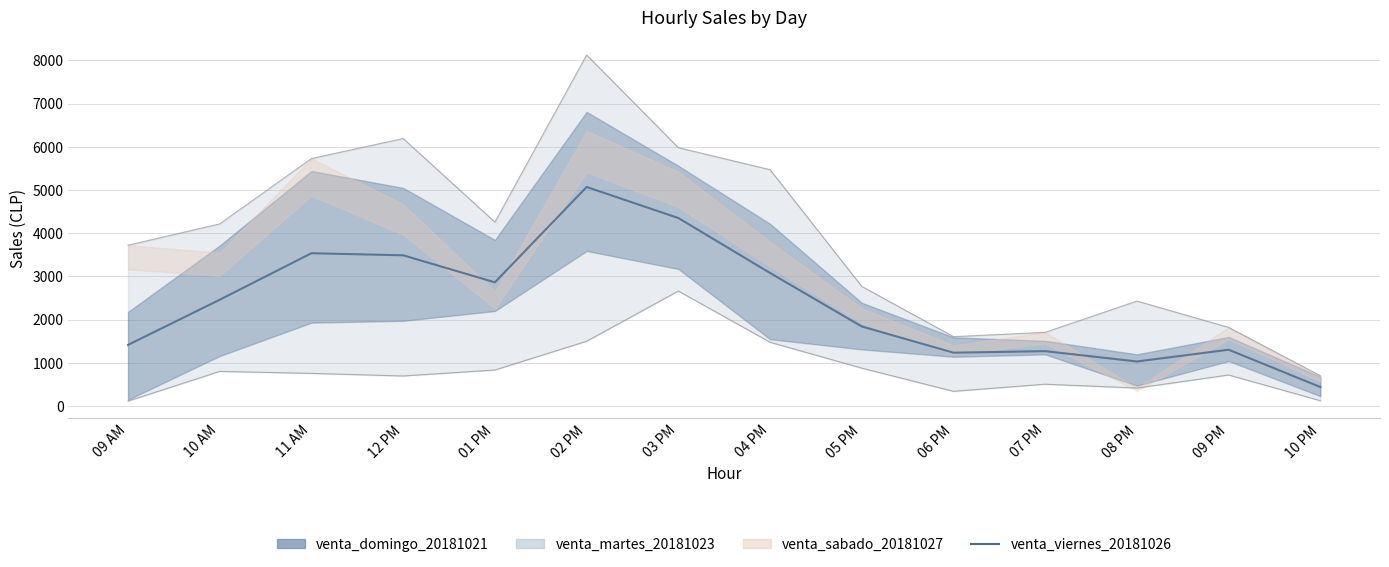

Where is the data nearest to the value 2756?

01 PM